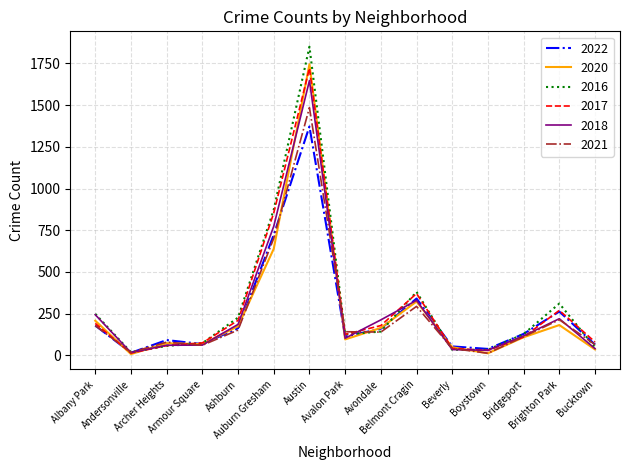

True or false: 2020 and 2022 cross at least once.

True